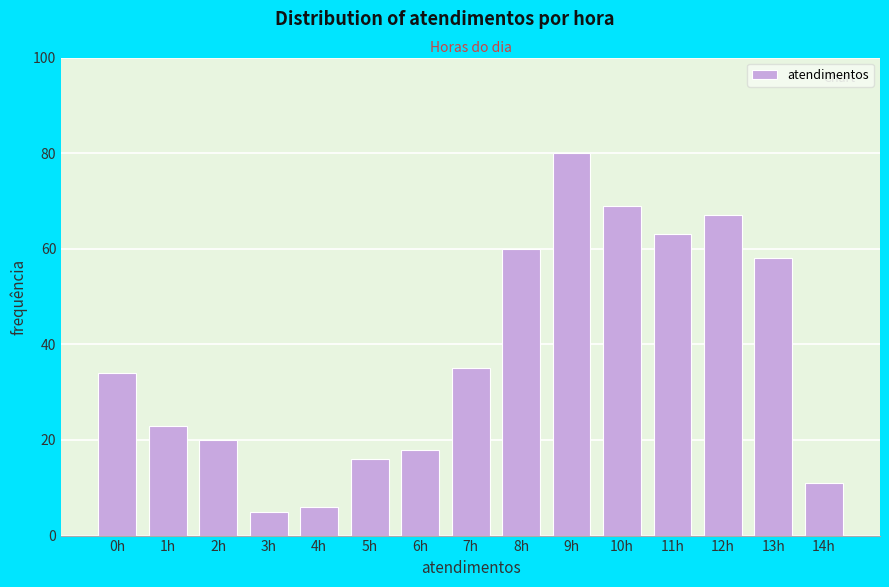

Reading left to right, list all the values displayed in this chart.

0h=34	1h=23	2h=20	3h=5	4h=6	5h=16	6h=18	7h=35	8h=60	9h=80	10h=69	11h=63	12h=67	13h=58	14h=11